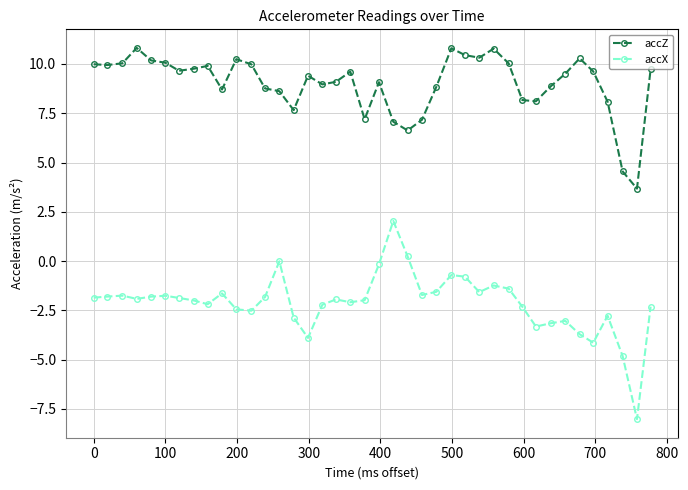

List the series in order of their peak value, lowest first.

accX, accZ